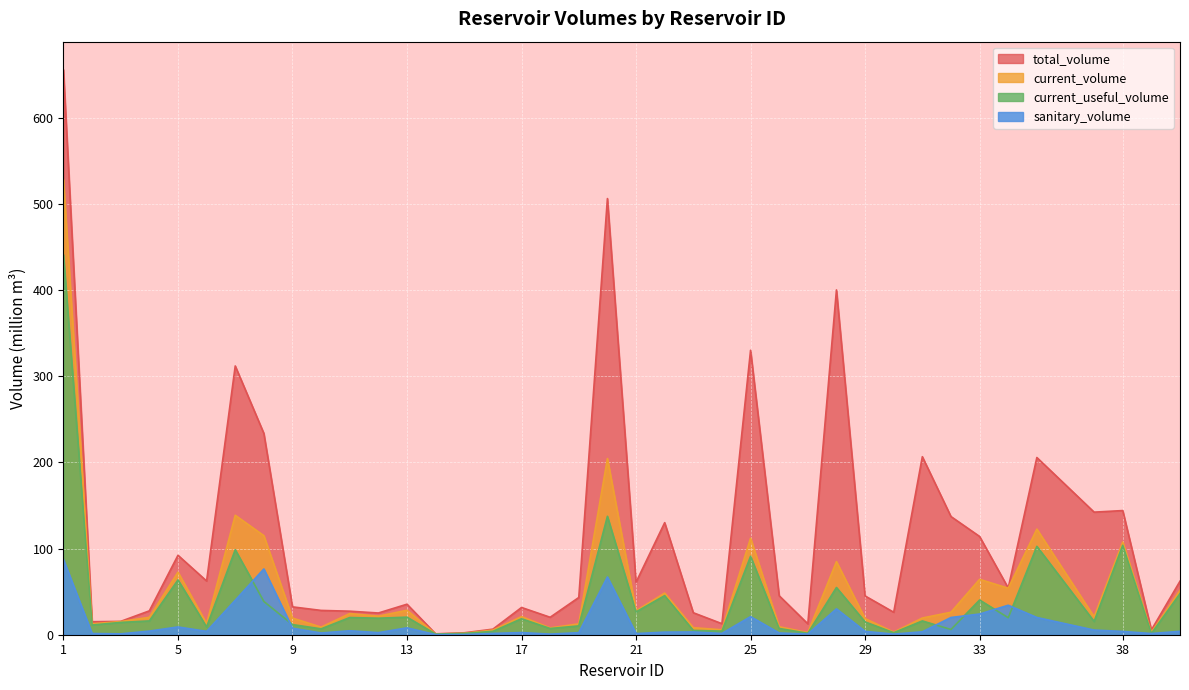

Which series has the widest spread of values?

total_volume